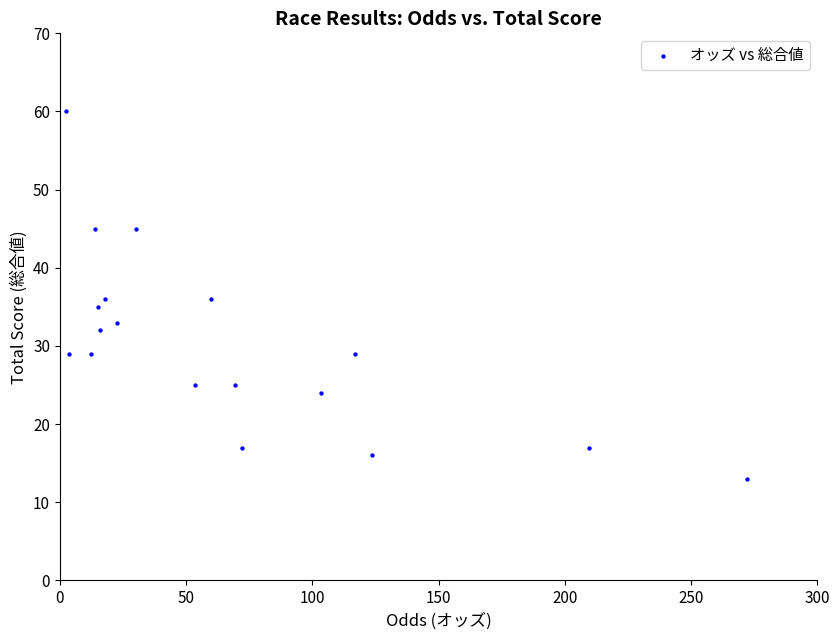

What is the range of Y values (max minus min)?

47